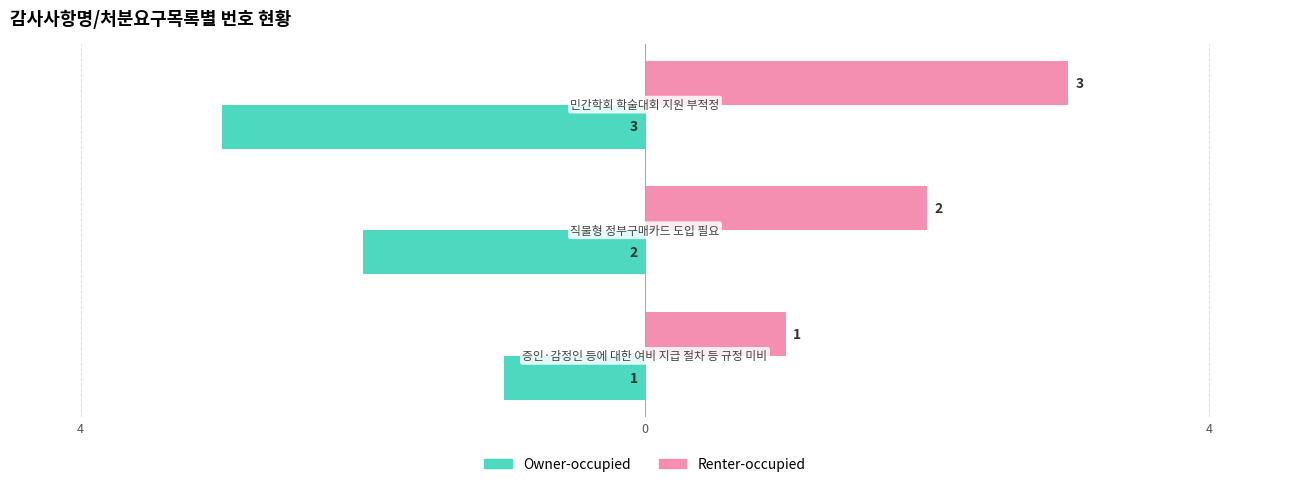

What is the average value of the Owner-occupied series?

-2